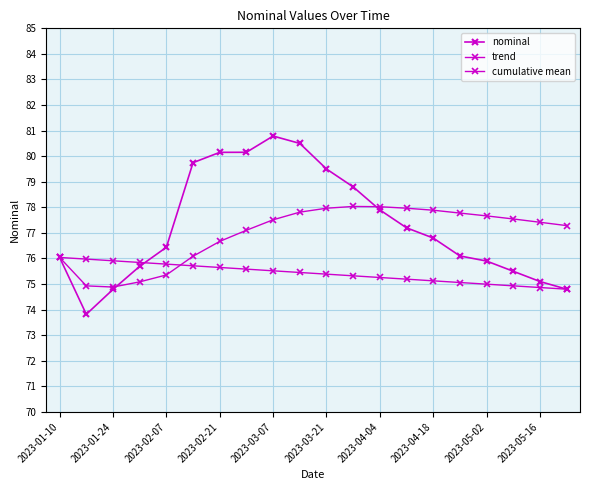

Which series has the largest range (max minus min)?

nominal